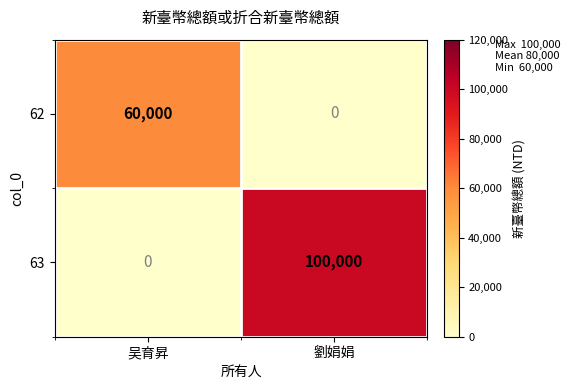

What is the total value across all series at 劉娟娟?

100000